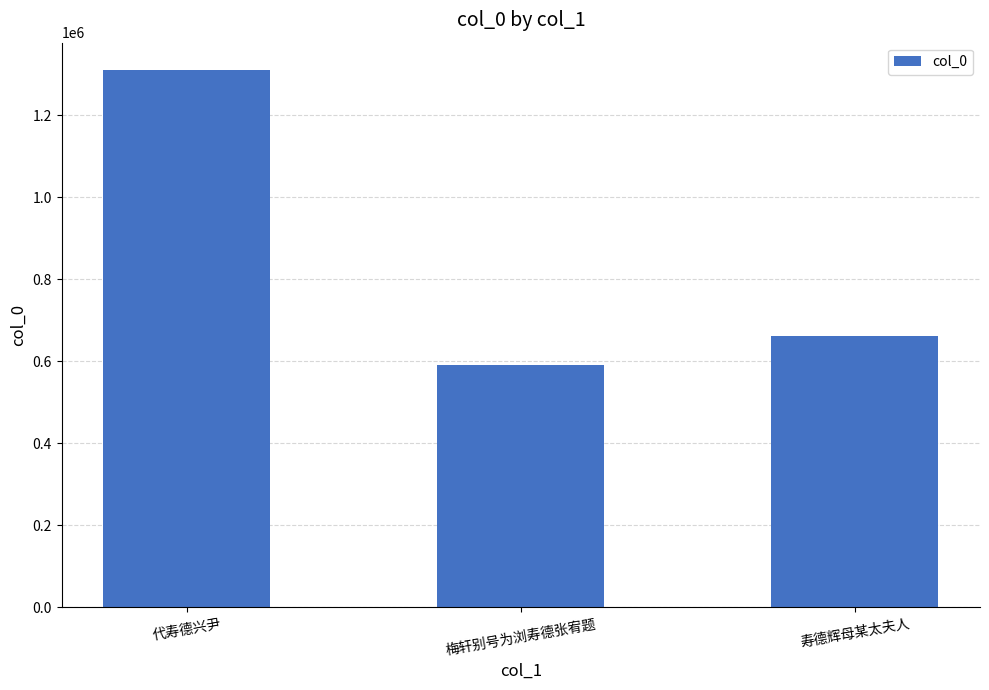

What is the label of the 1st bar from the right?

寿德辉母某太夫人